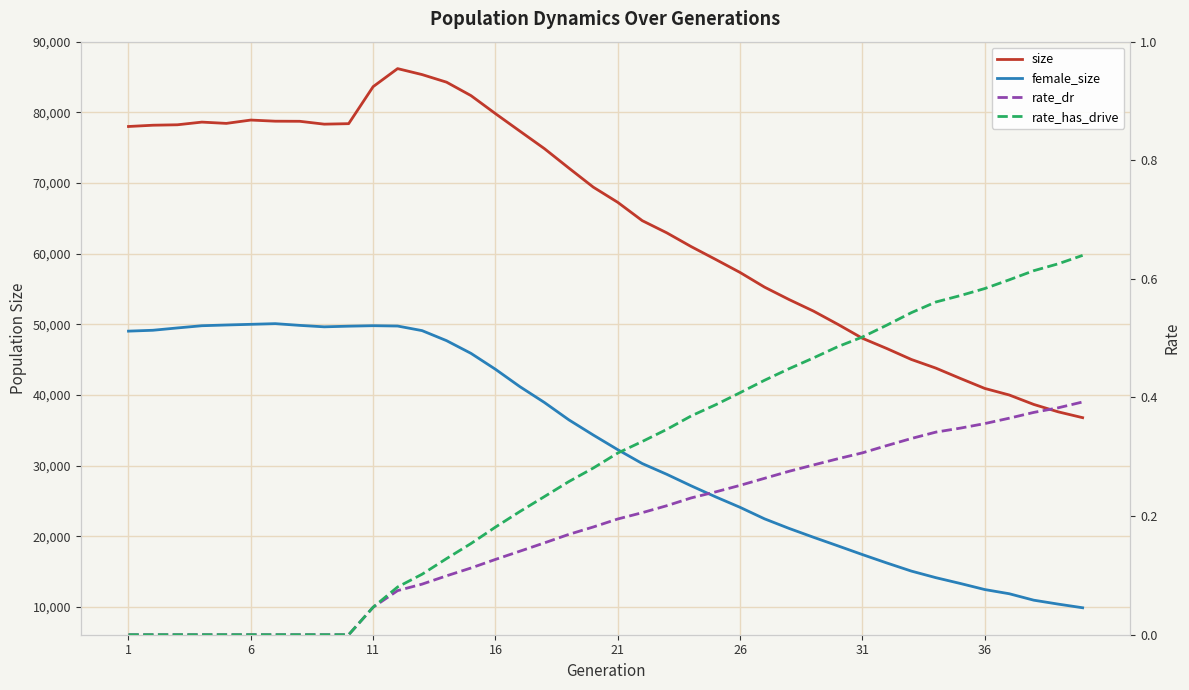

Where does the female_size series first go above 34328?

1